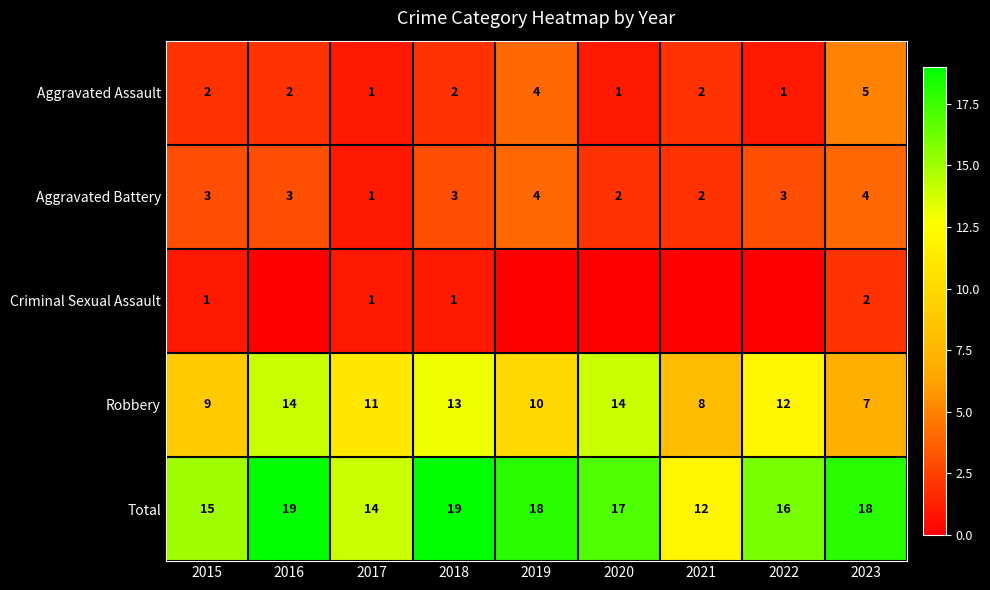

What is the average value of the Robbery series?

11